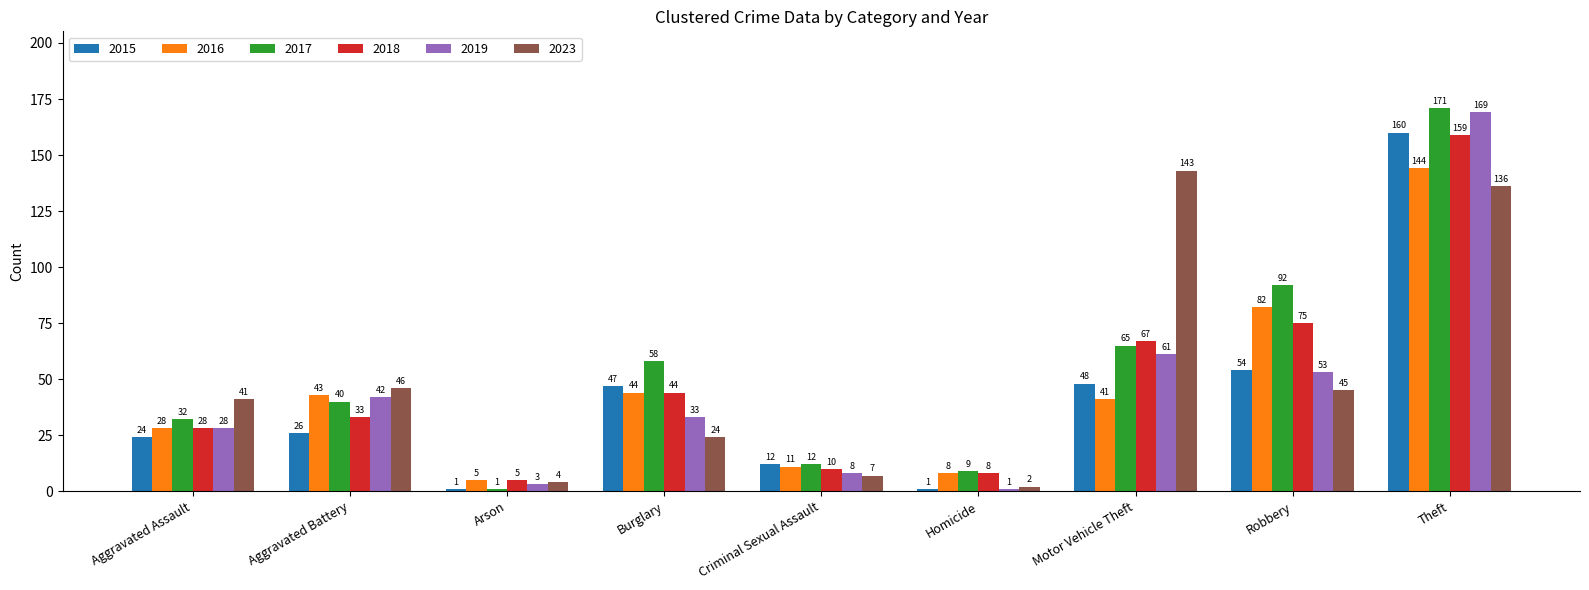

Which series has the largest range (max minus min)?

2017